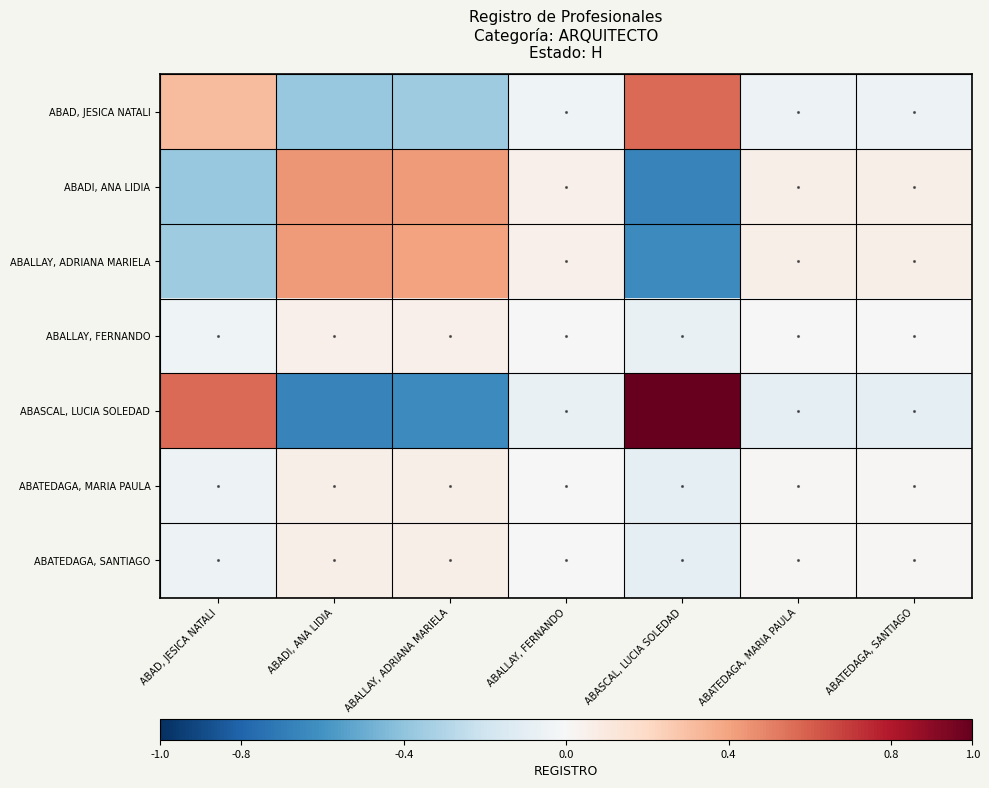

Between ABADI, ANA LIDIA and ABAD, JESICA NATALI, which is larger?

ABAD, JESICA NATALI